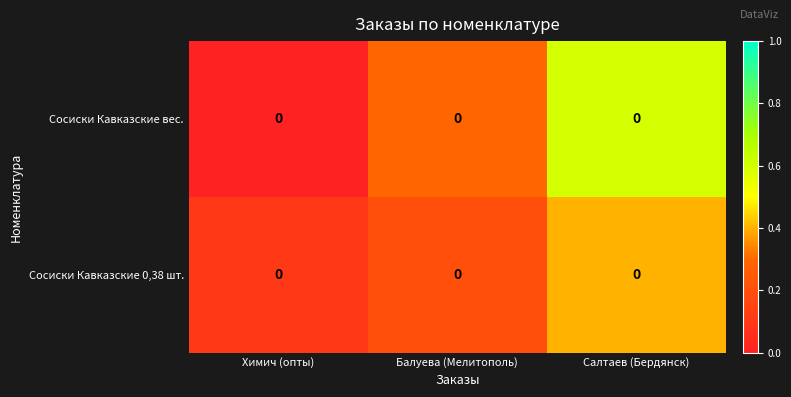

The row_0 series shows 0.0 at Химич (опты). True or false?

True